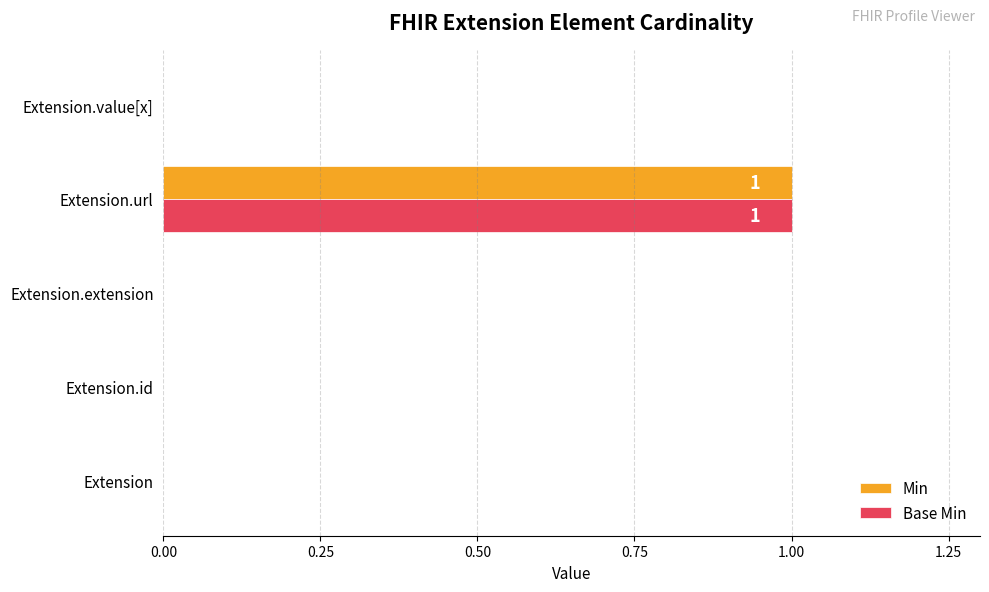

How many Min values are between 0 and 1?

5